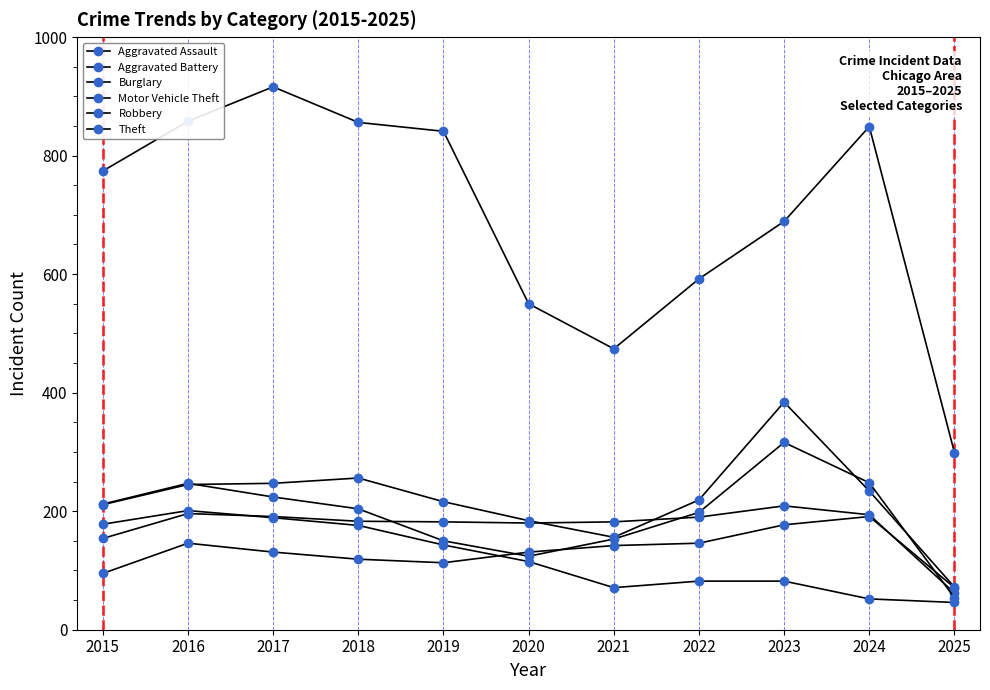

At which category does the chart reach its minimum across all series?

2025